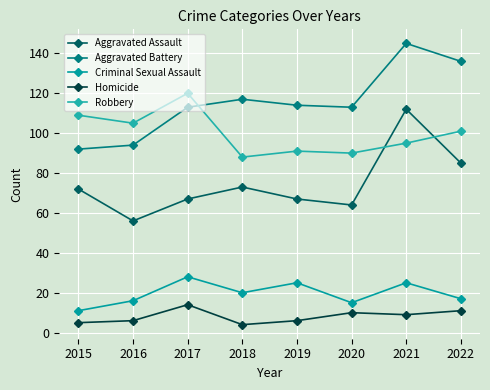

What is the difference between the second highest and second lowest values in the Robbery series?

19